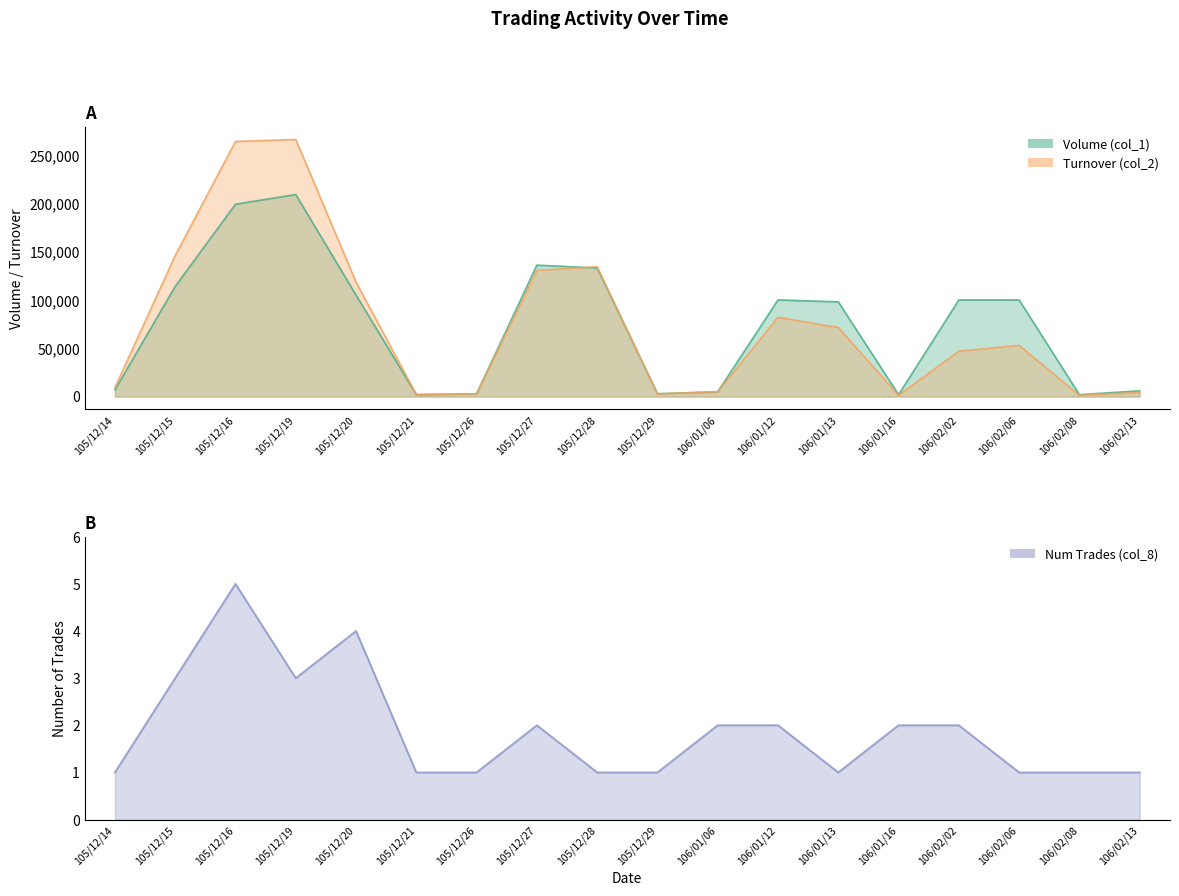

What is the difference between the maximum and minimum values in the Num Trades (col_8) series?

4